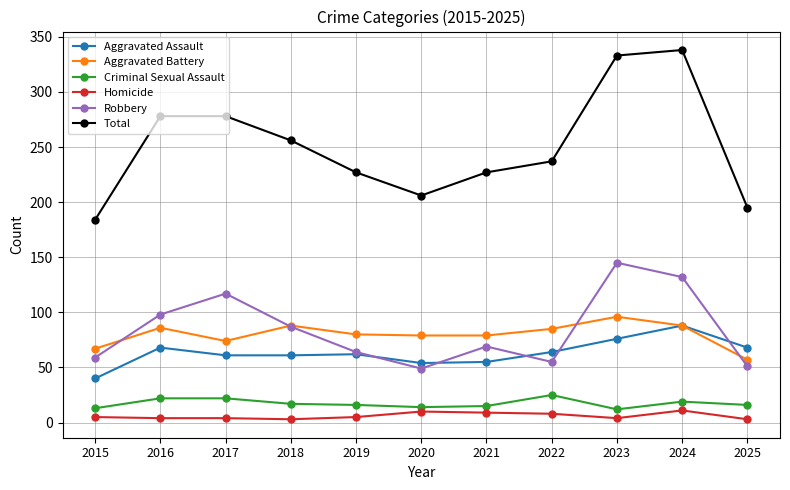

What is the value of the Aggravated Battery point at the 9th from the left?

96